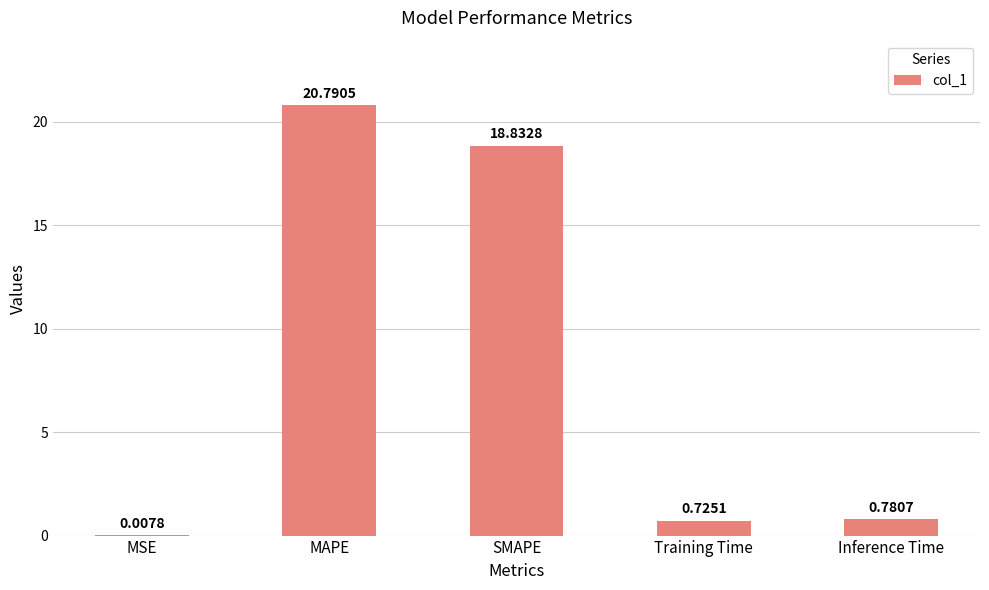

What is the change in value from MAPE to SMAPE?

-2.0